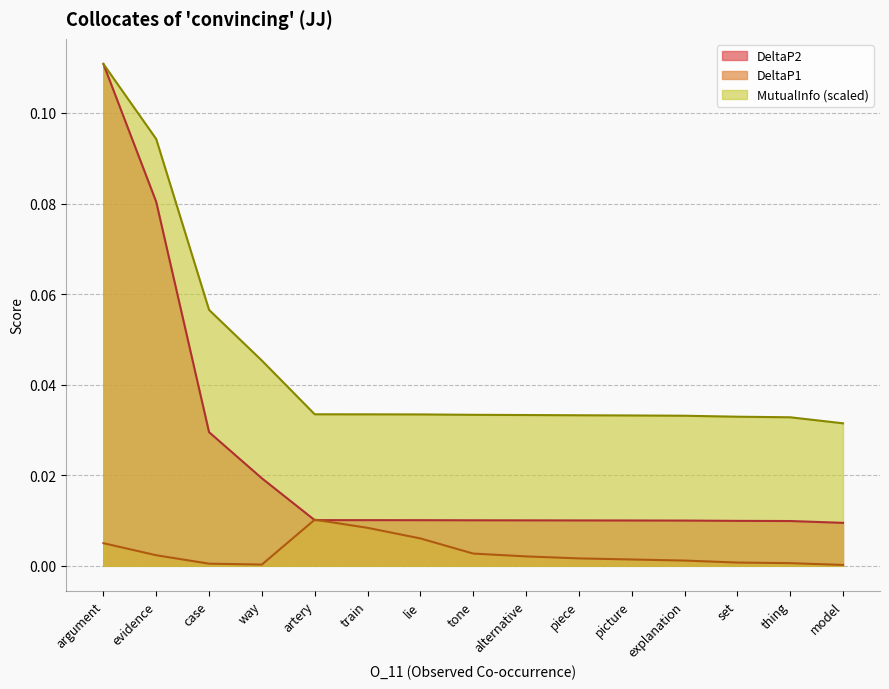

What is the sum of all DeltaP2 values?

0.3